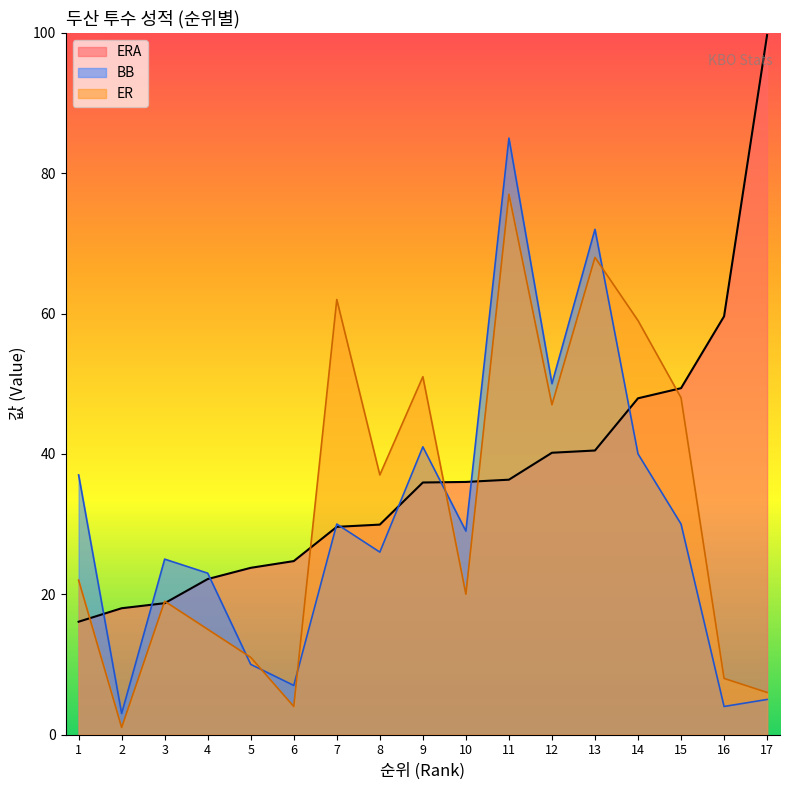

Reading right to left, extract all data points from this chart.

ERA: 17=99.7	16=59.6	15=49.4	14=47.9	13=40.5	12=40.2	11=36.3	10=36.0	9=35.9	8=29.9	7=29.6	6=24.7	5=23.8	4=22.2	3=18.7	2=18.0	1=16.1
BB: 17=5.0	16=4.0	15=30.0	14=40.0	13=72.0	12=50.0	11=85.0	10=29.0	9=41.0	8=26.0	7=30.0	6=7.0	5=10.0	4=23.0	3=25.0	2=3.0	1=37.0
ER: 17=6.0	16=8.0	15=48.0	14=59.0	13=68.0	12=47.0	11=77.0	10=20.0	9=51.0	8=37.0	7=62.0	6=4.0	5=11.0	4=15.0	3=19.0	2=1.0	1=22.0